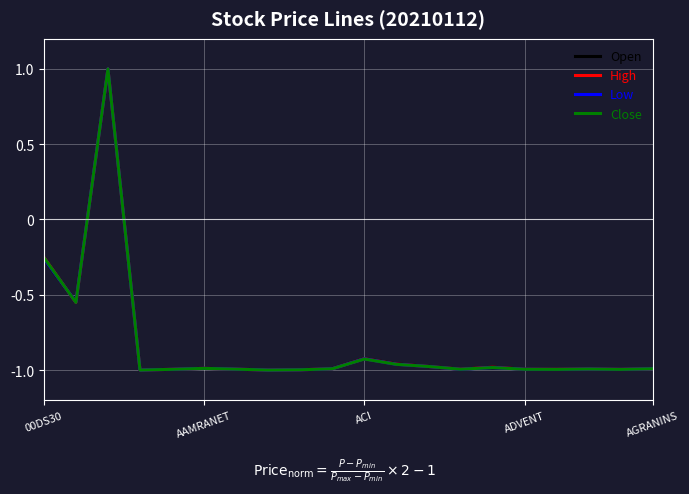

What is the maximum value shown in the chart?

1.0